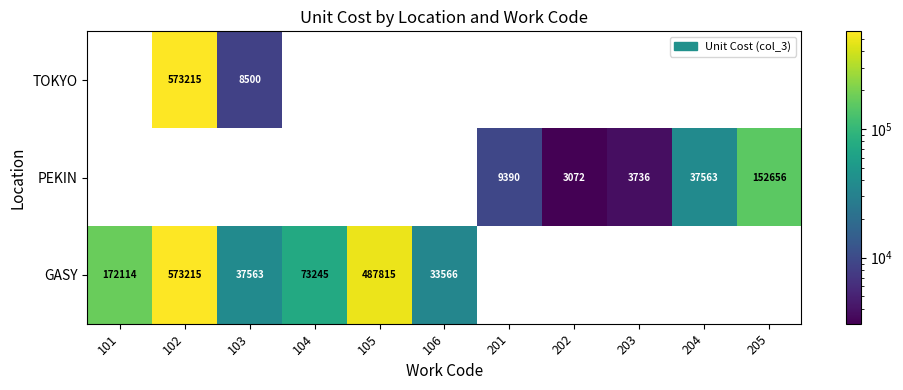

True or false: GASY has a value of 172114 at 101.

True